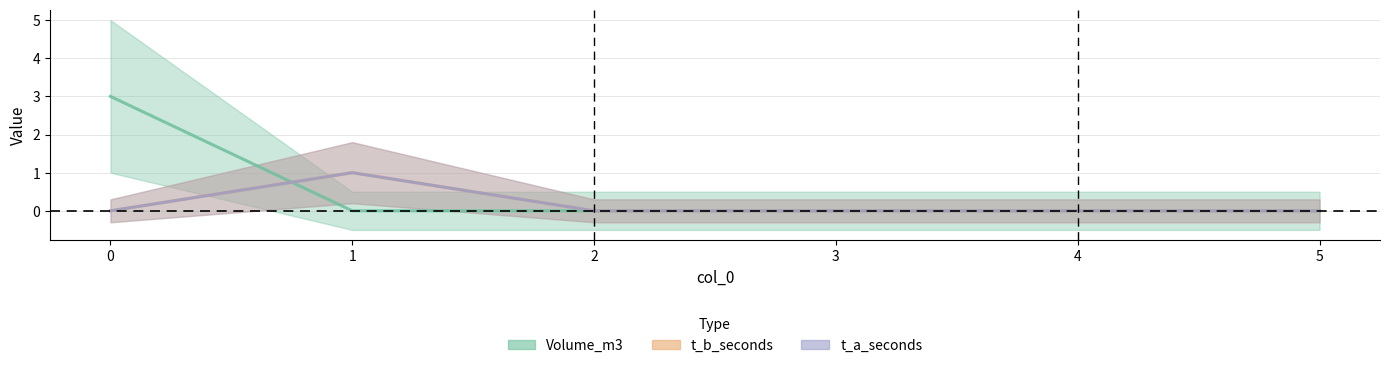

Which series changed the most between 1 and 5?

t_b_seconds